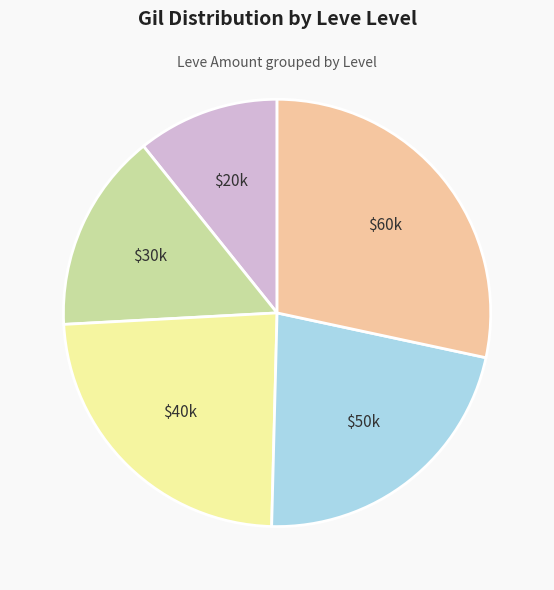

Is there any slice that represents more than half of the pie?

No